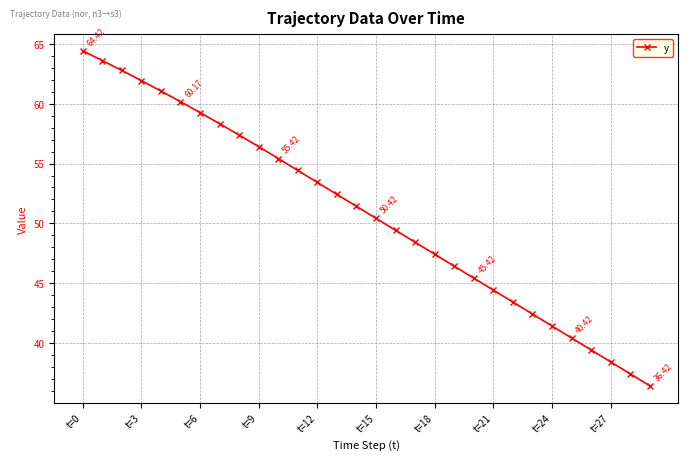

True or false: there are more than 0 points higher than both neighbors.

False